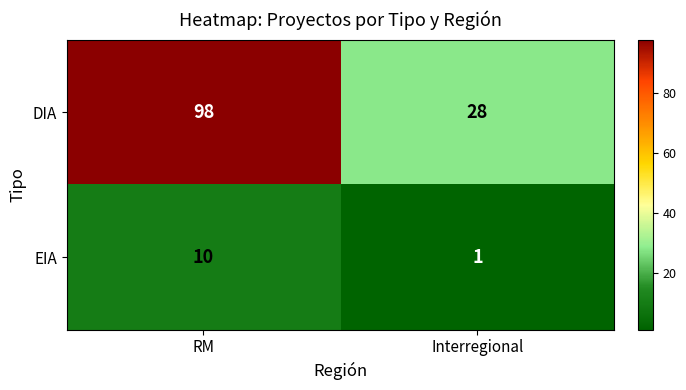

The EIA series shows 0 at Interregional. True or false?

False